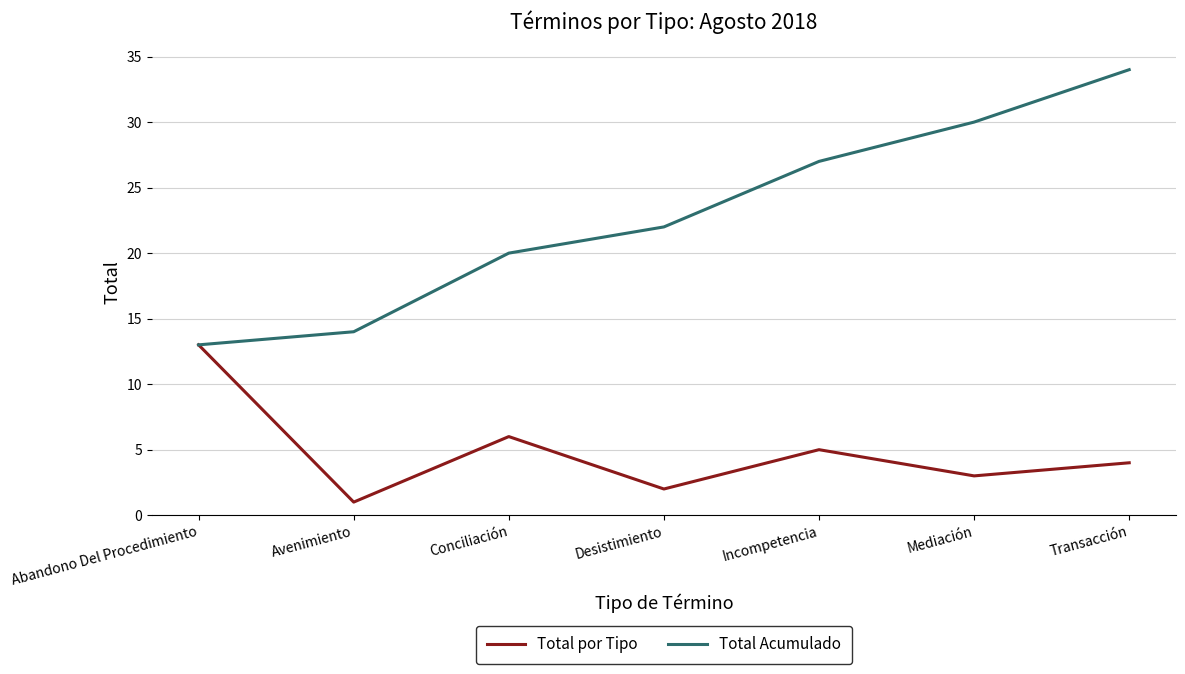

True or false: Total Acumulado has a value of 10 at Conciliación.

False